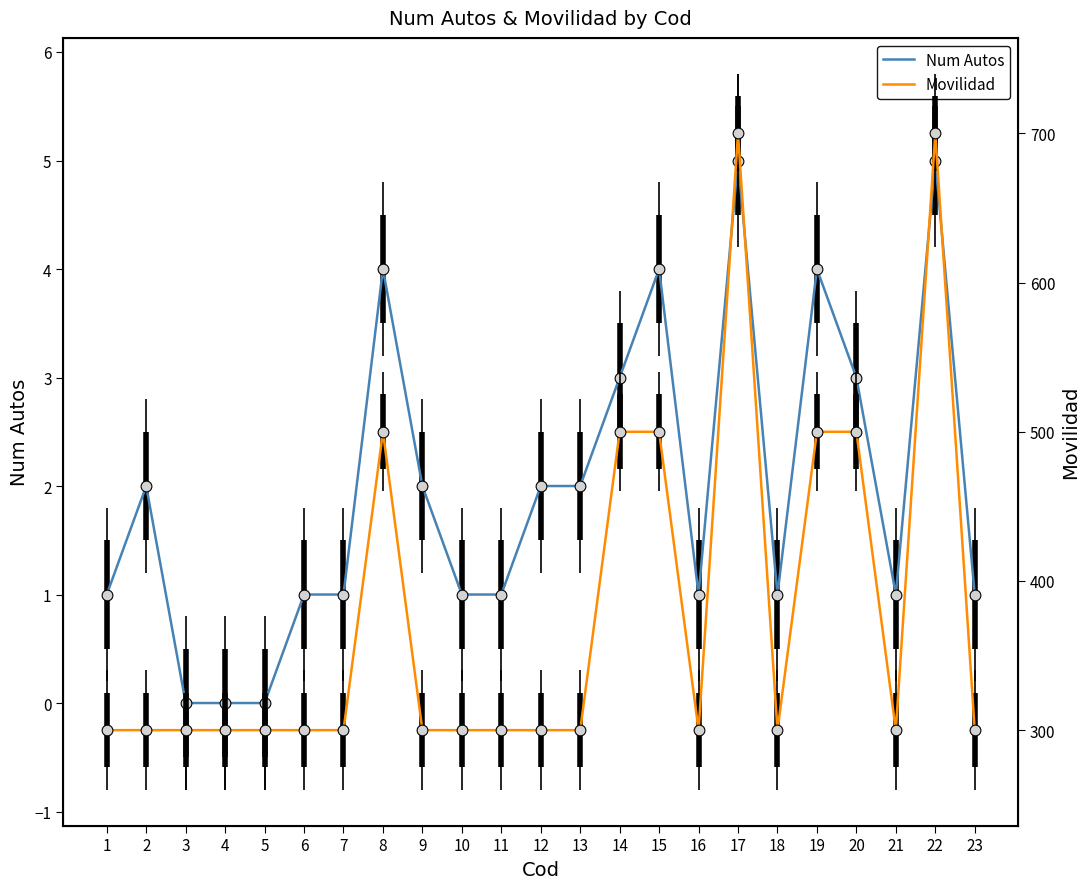

Is the value of Num Autos at 8 greater than the value of Movilidad at 8?

No